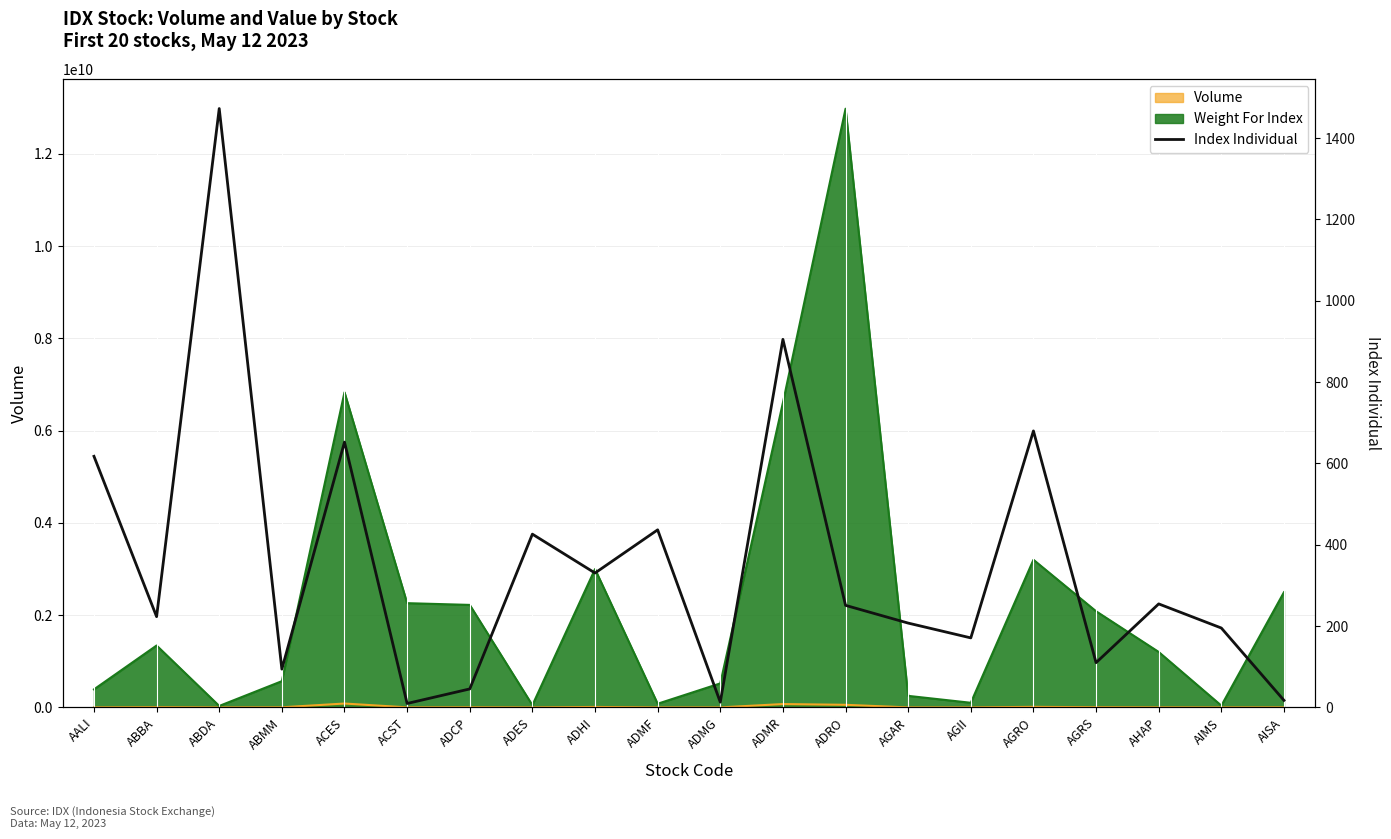

What is the label of the 2nd point from the right?

AIMS